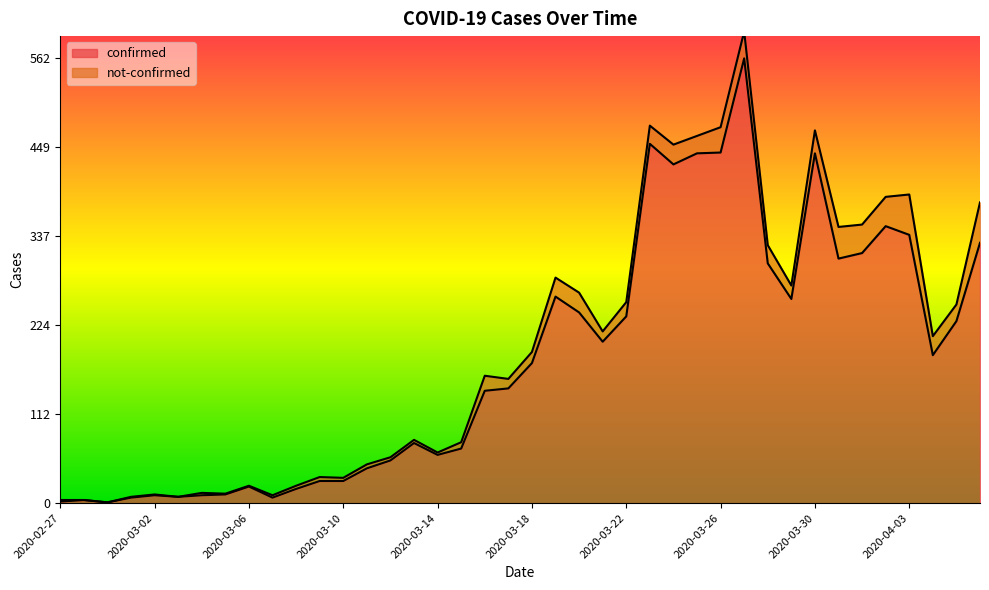

Which has a higher value, 2020-04-02 or 2020-03-28?

2020-04-02